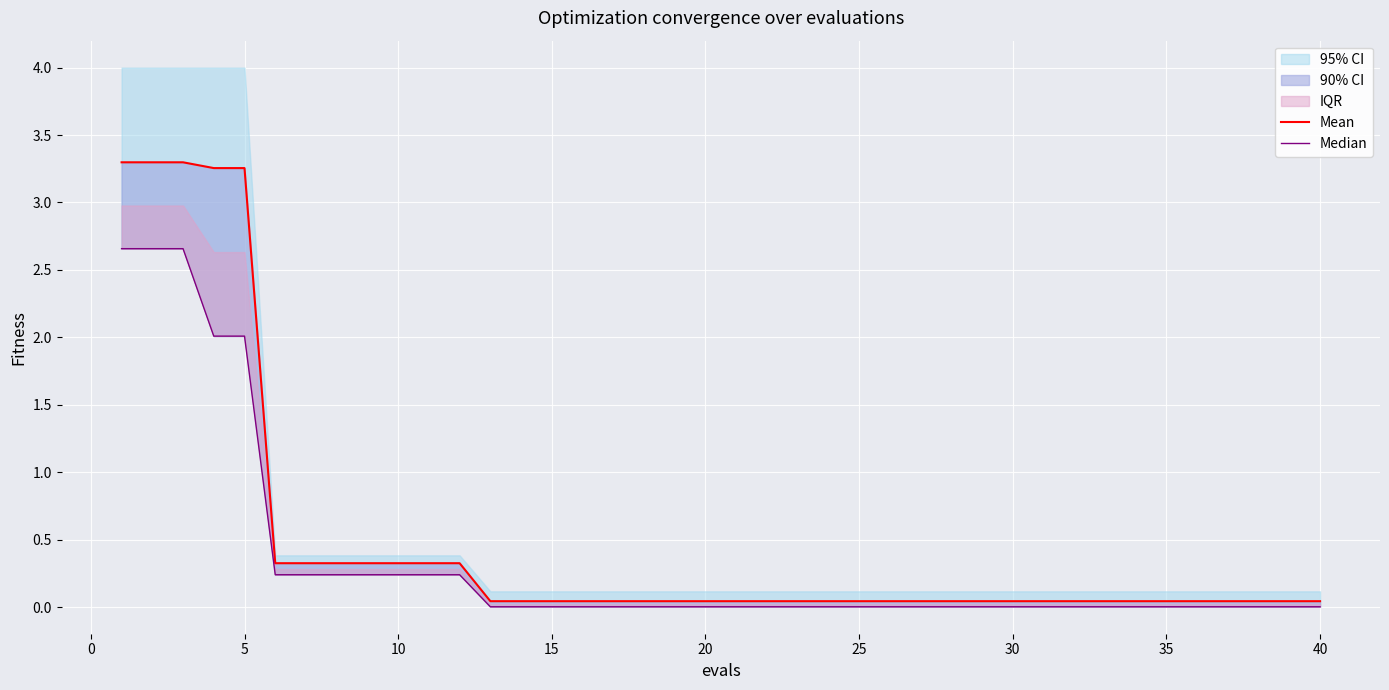

Reading left to right, what are all the values shown in this chart?

Mean: 3.3	3.3	3.3	3.3	3.3	0.3	0.3	0.3	0.3	0.3	0.3	0.3	0.0	0.0	0.0	0.0	0.0	0.0	0.0	0.0	0.0	0.0	0.0	0.0	0.0	0.0	0.0	0.0	0.0	0.0	0.0	0.0	0.0	0.0	0.0	0.0	0.0	0.0	0.0	0.0
Median: 2.7	2.7	2.7	2.0	2.0	0.2	0.2	0.2	0.2	0.2	0.2	0.2	0.0	0.0	0.0	0.0	0.0	0.0	0.0	0.0	0.0	0.0	0.0	0.0	0.0	0.0	0.0	0.0	0.0	0.0	0.0	0.0	0.0	0.0	0.0	0.0	0.0	0.0	0.0	0.0